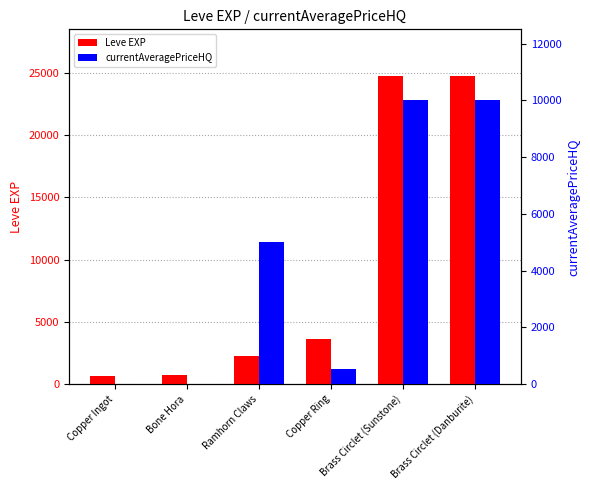

At Brass Circlet (Danburite), list the series in order from smallest to largest.

currentAveragePriceHQ, Leve EXP